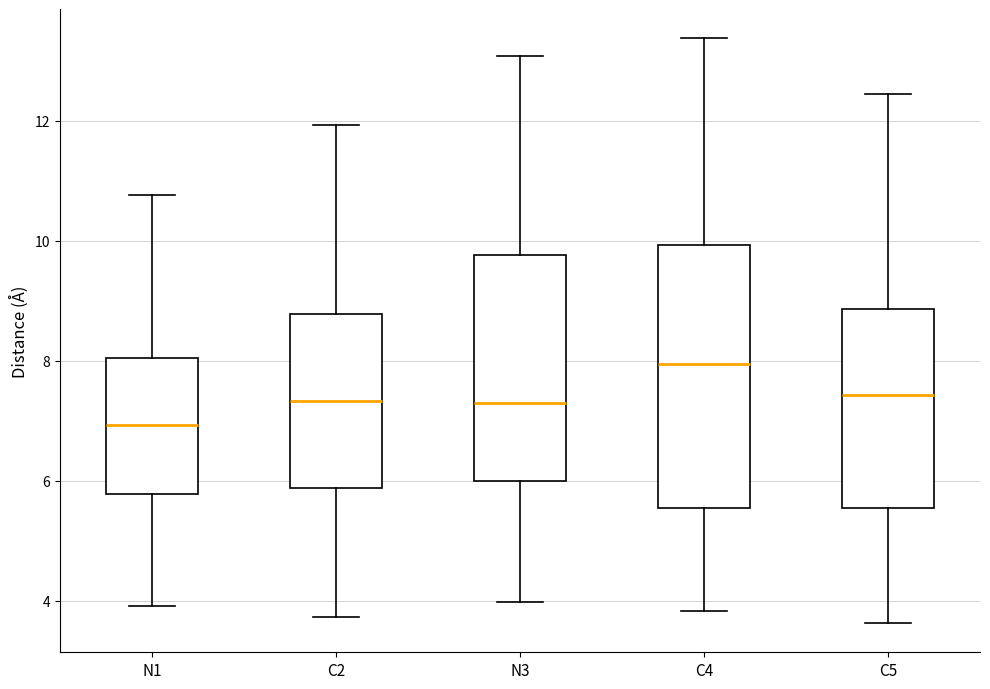

Comparing the boxes themselves (not the whiskers), which one is the tallest?

C4